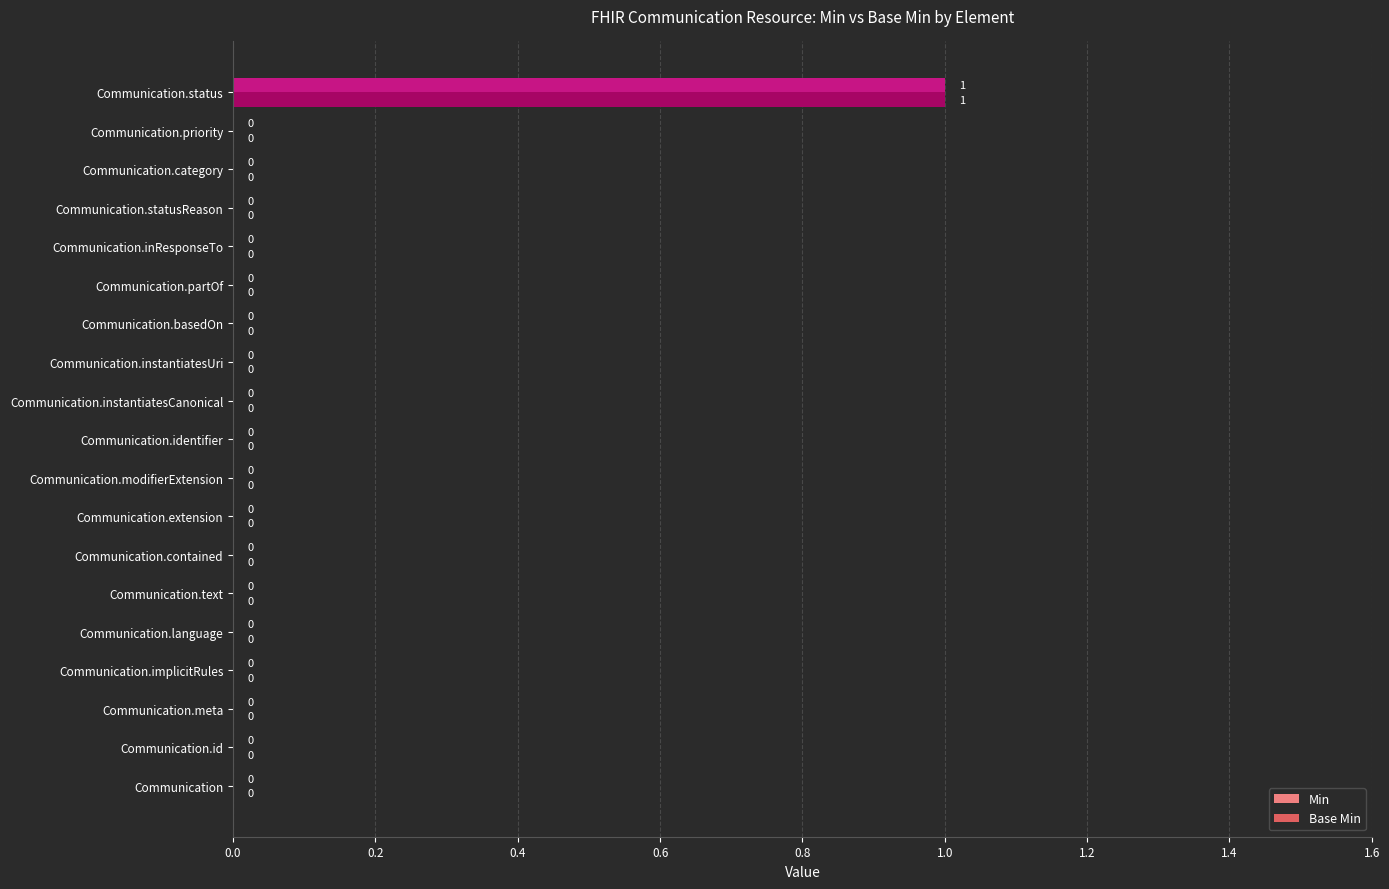

At which label does Base Min reach its peak?

Communication.status